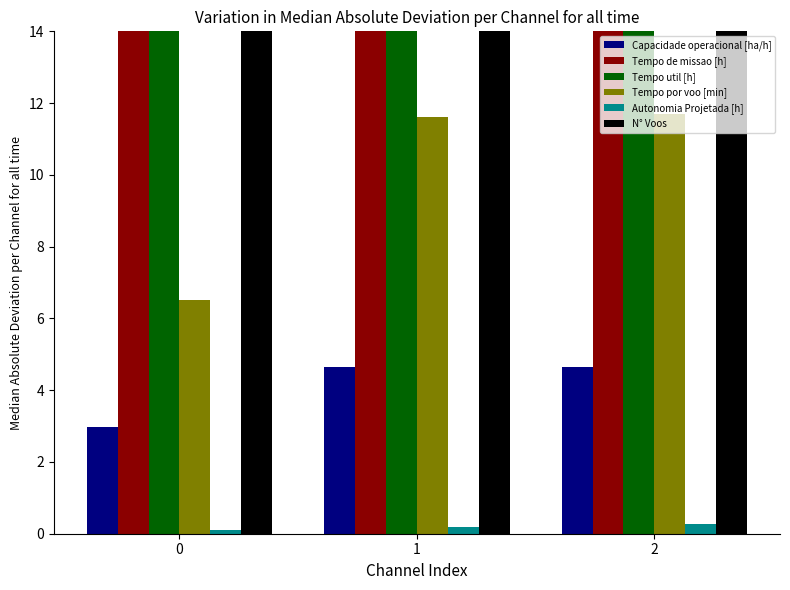

At which label does Capacidade operacional [ha/h] first exceed 4?

1